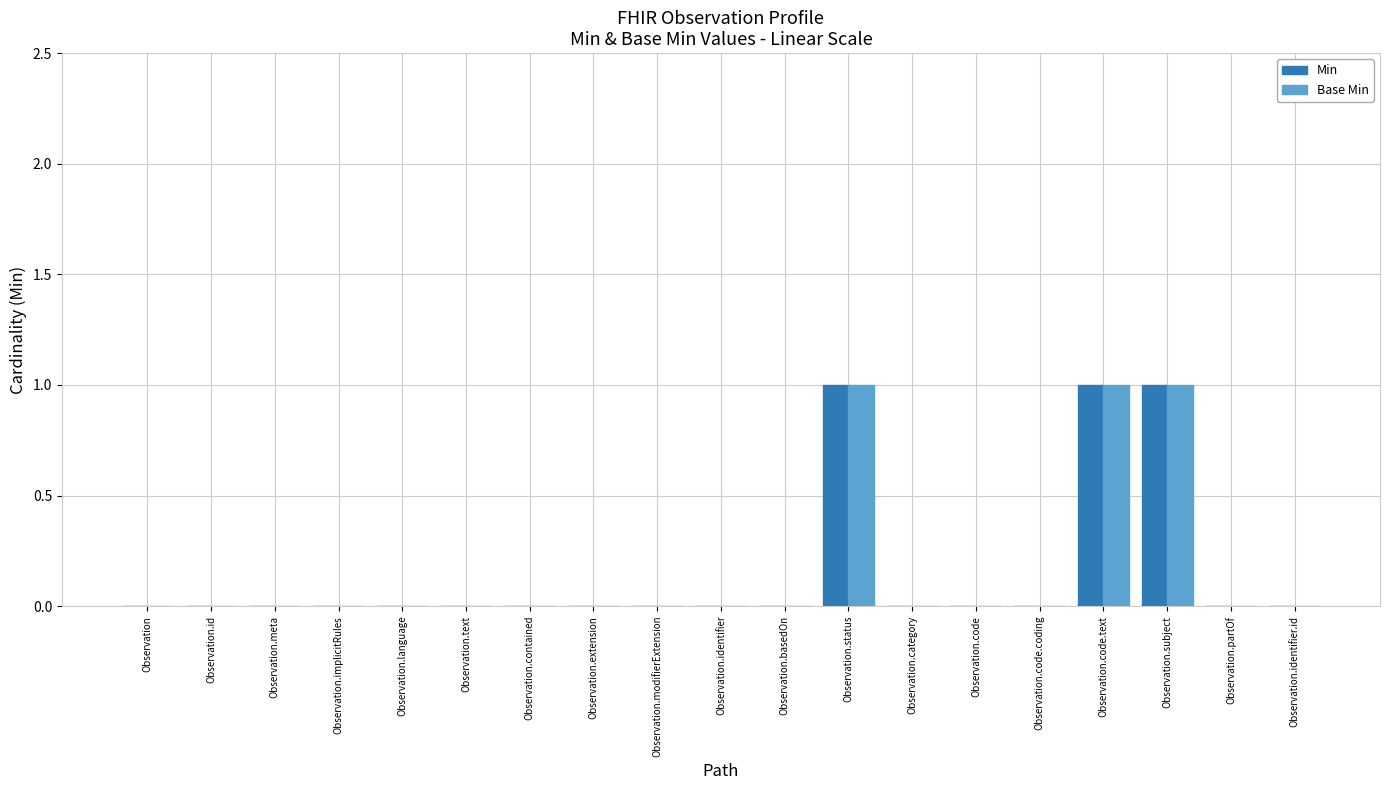

What is the sum of all Min values?

3